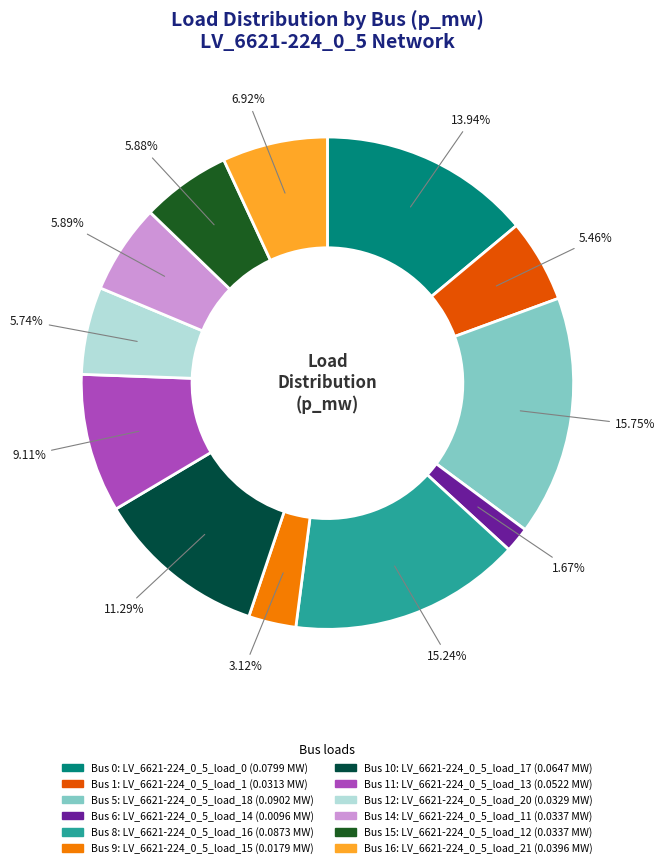

Is there any slice that represents more than half of the pie?

No